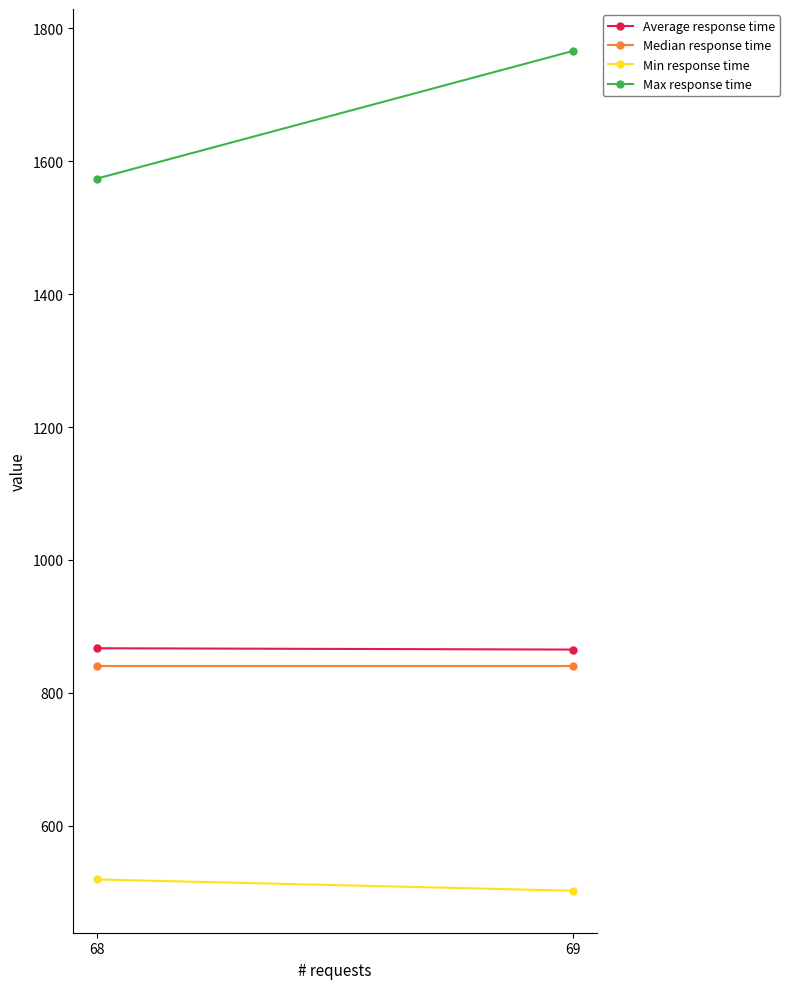

What is the total value across all series at 68?

3800